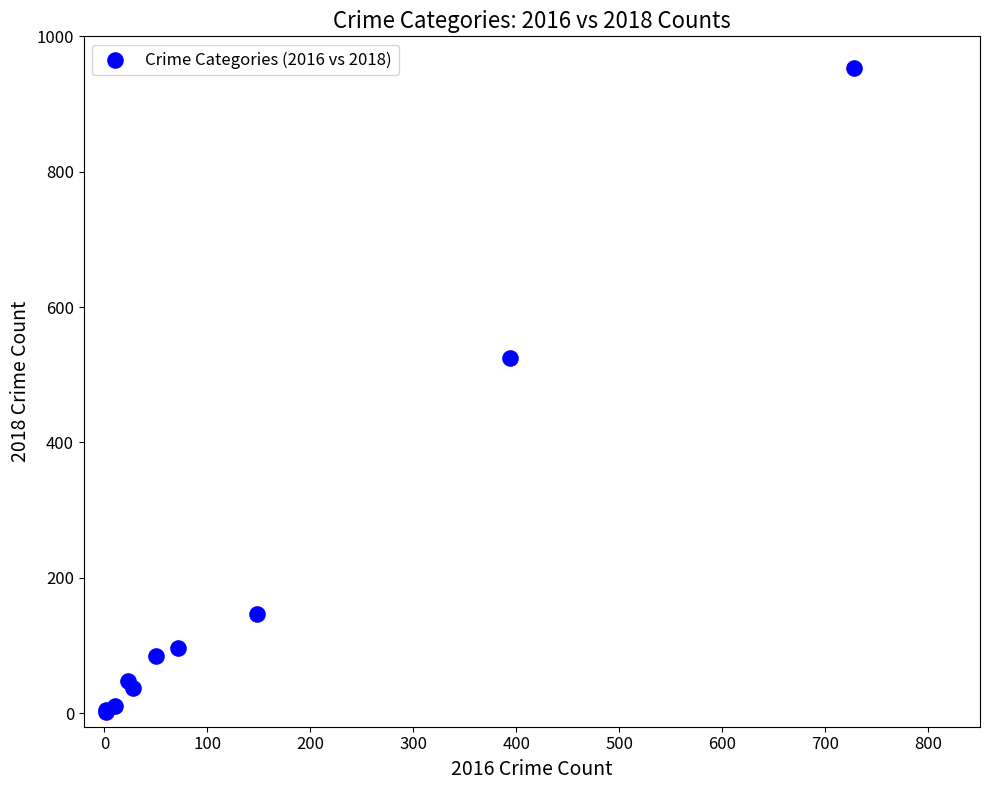

What Y value in the scatter plot is closest to 477?

525